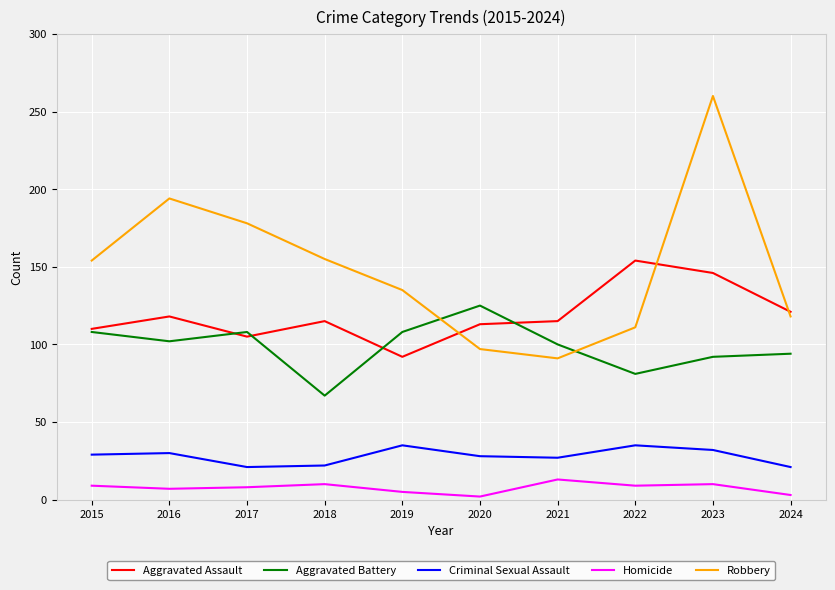

What value does the Criminal Sexual Assault series have at 2015?

29